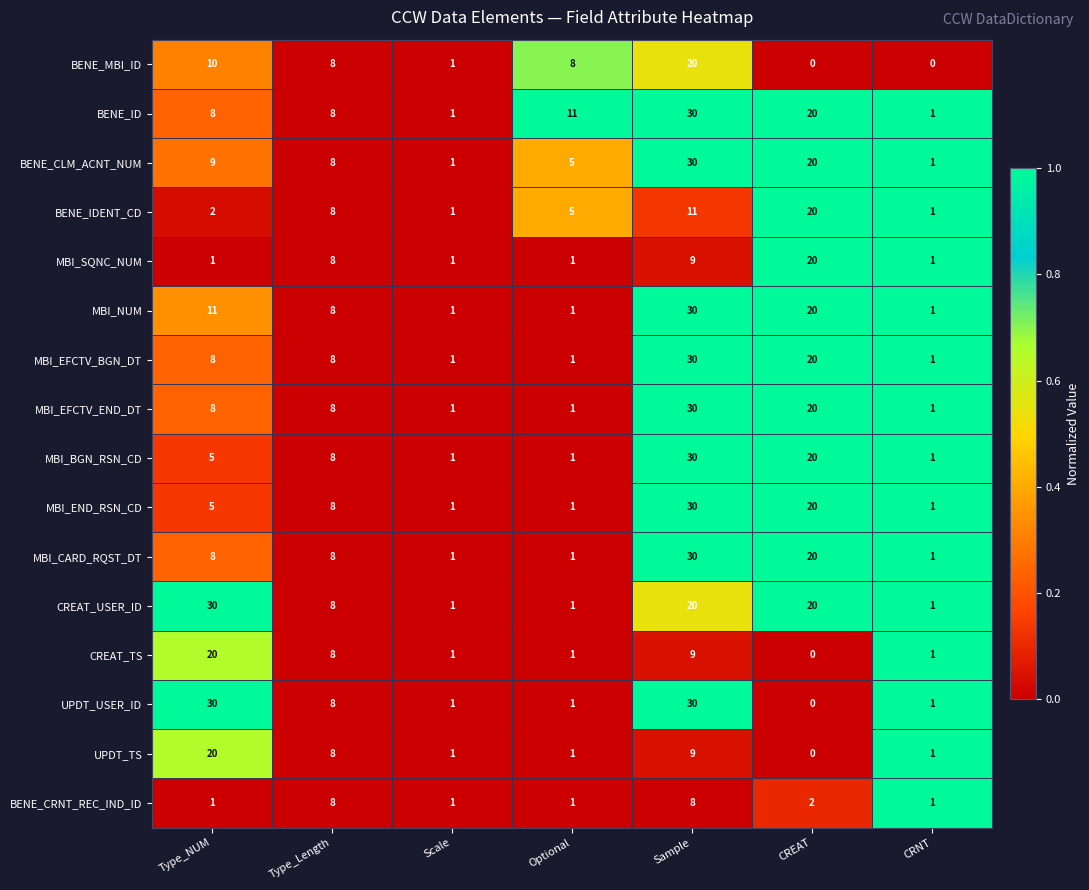

The UPDT_USER_ID series shows 1 at CRNT. True or false?

True